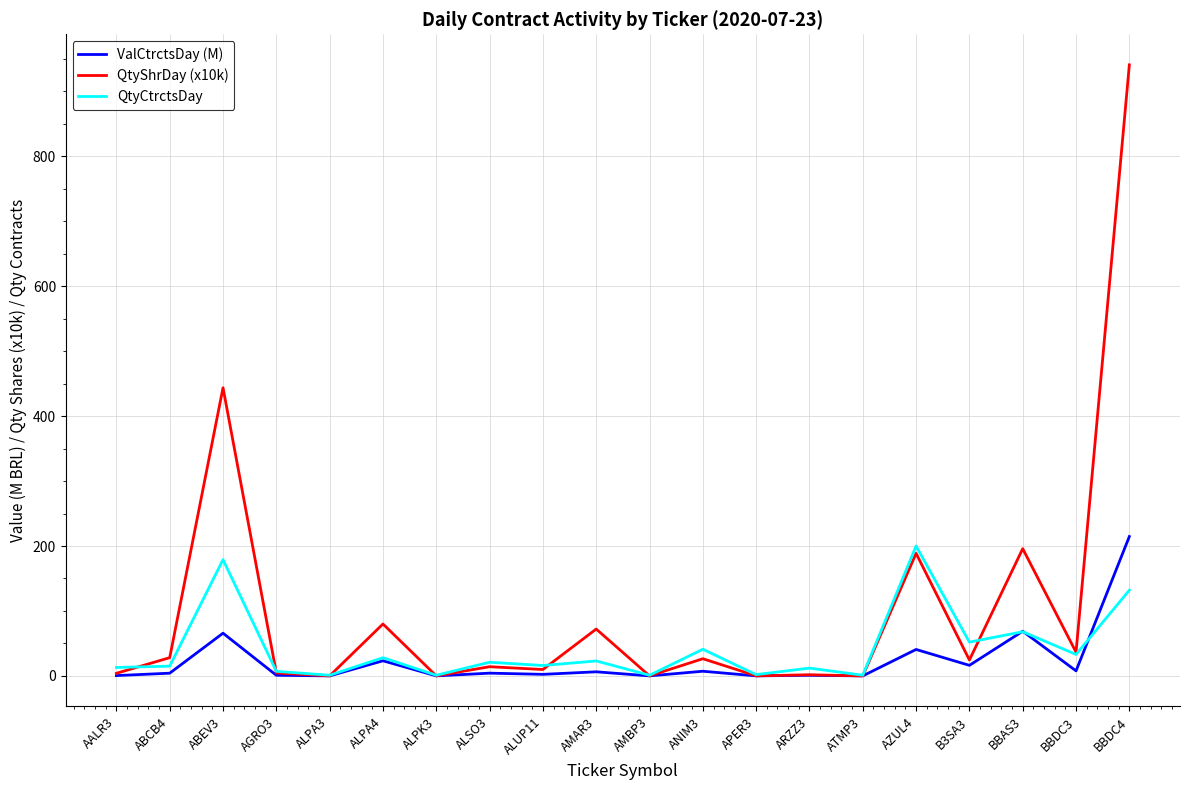

Which series has the largest range (max minus min)?

QtyShrDay (x10k)